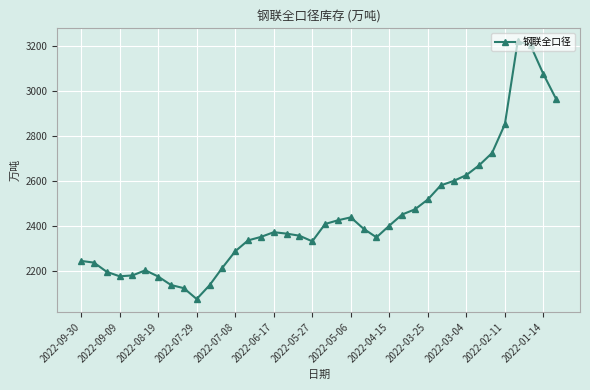

What is the value of the 10th point from the left?

2077.3